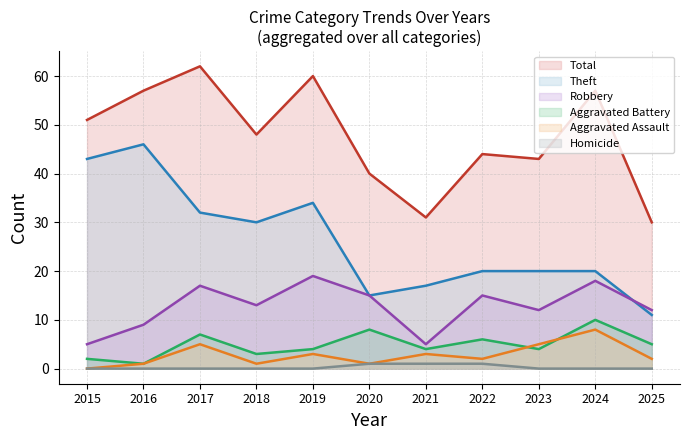

Does the chart have visible grid lines?

Yes